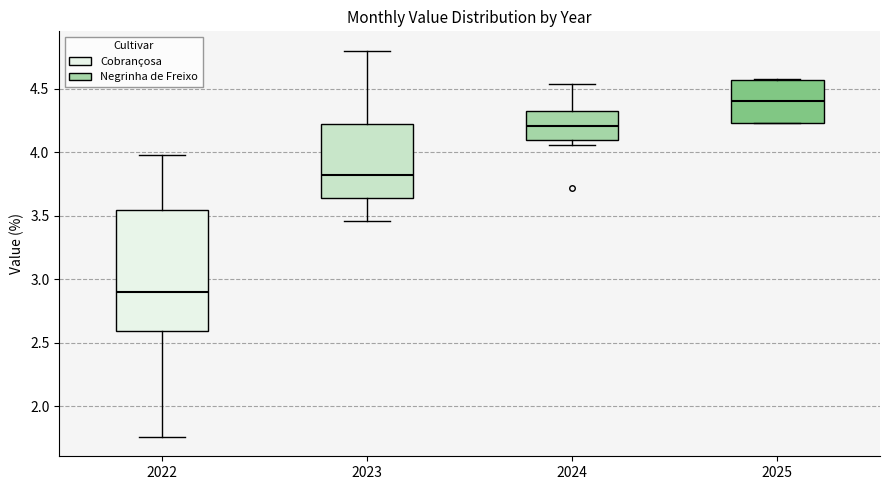

Which box has the lowest median line?

2022